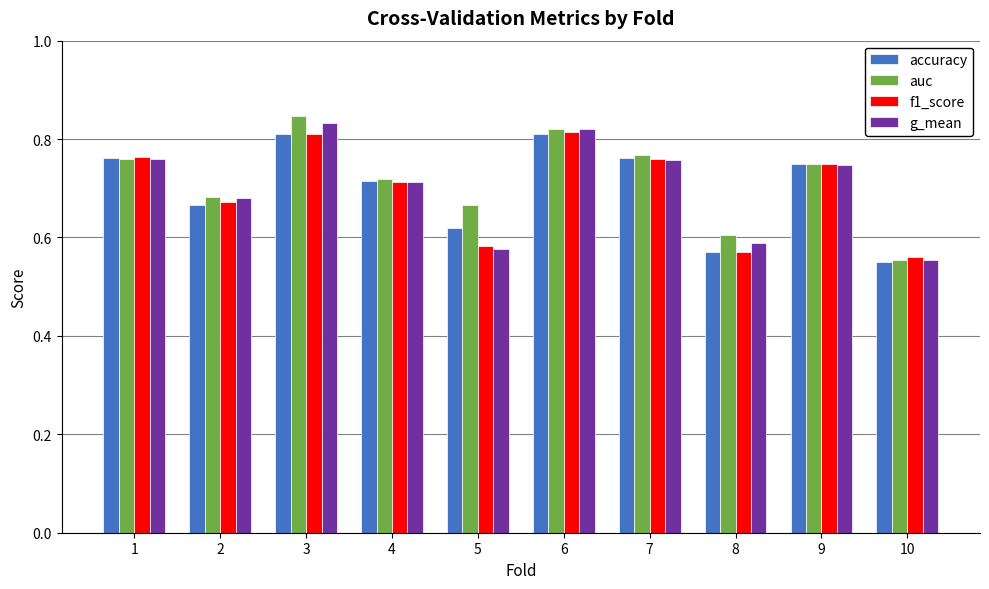

The g_mean series shows 0.3 at 9. True or false?

False